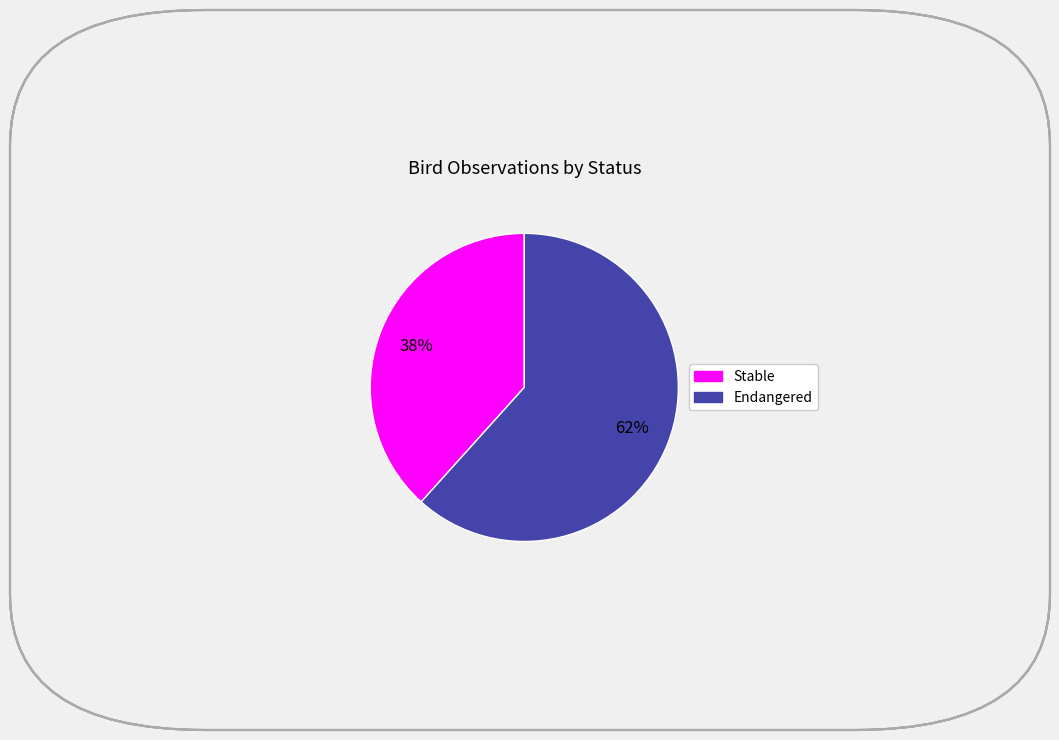

To the nearest percent, what is the average slice percentage?

50%